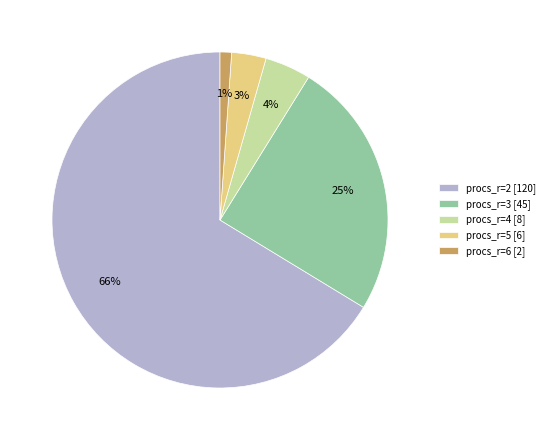

What is the ratio of the value at procs_r=6 to the value at procs_r=2?

0.0